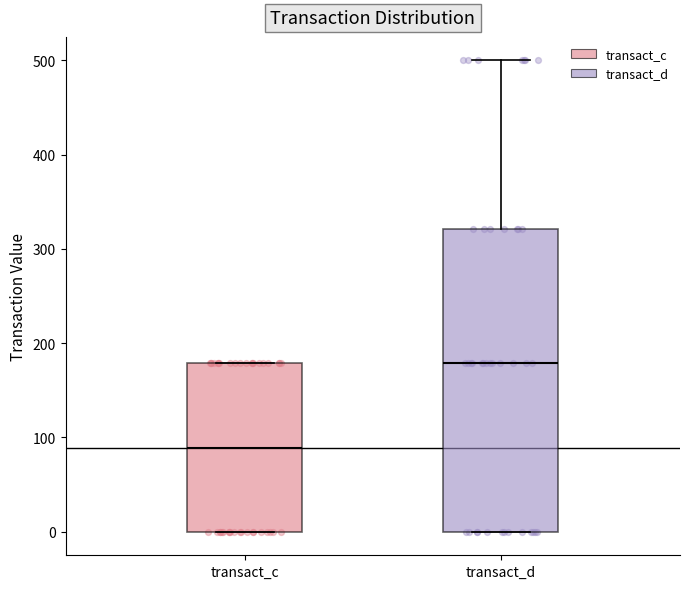

Reading left to right, read every box against the y-axis: the position of its median line, the range the box covers, and the ends of its whiskers. The values are not printed on the chart, so give them approximately, as read against the axis.

transact_c: median 90, box 0 to 180, whiskers 0 to 180
transact_d: median 180, box 0 to 320, whiskers 0 to 500